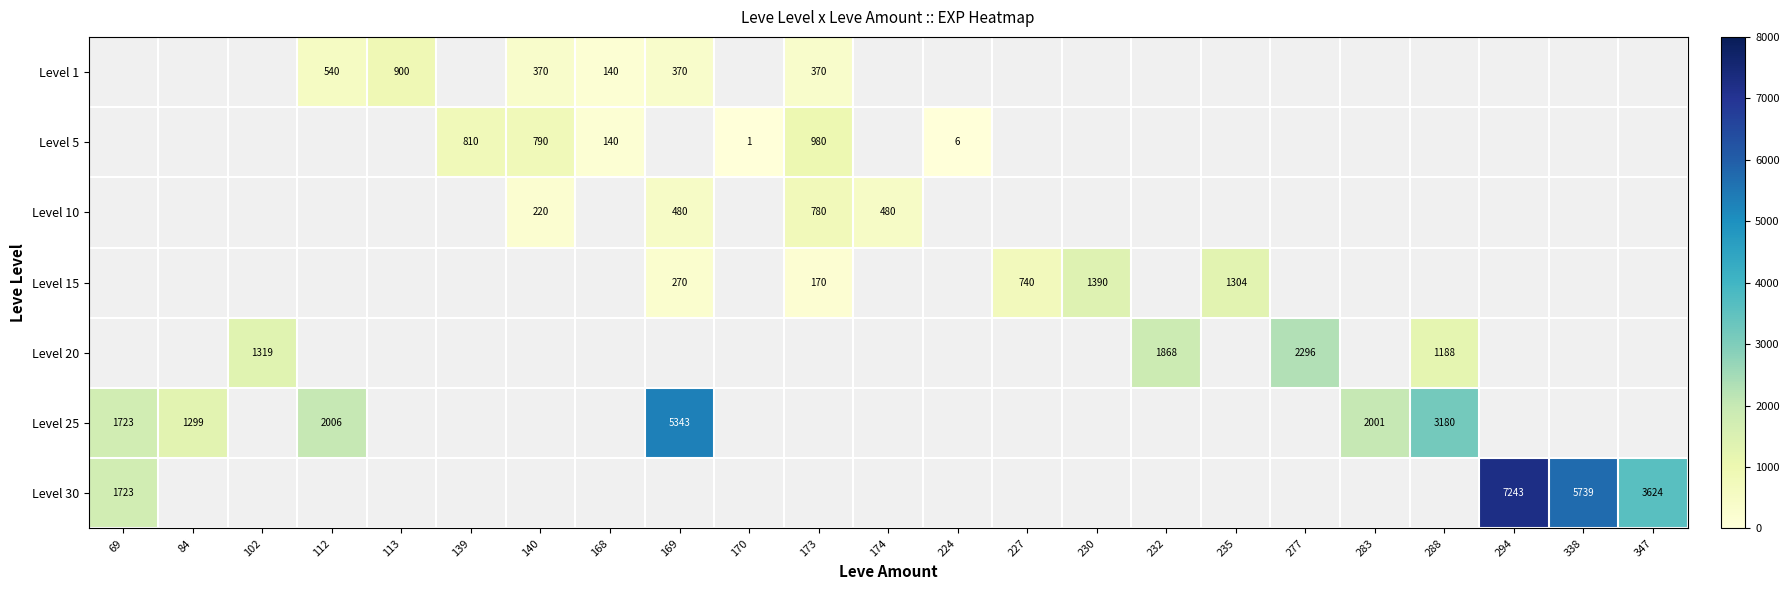

True or false: Level 20 has a value of 1868 at 232.

True